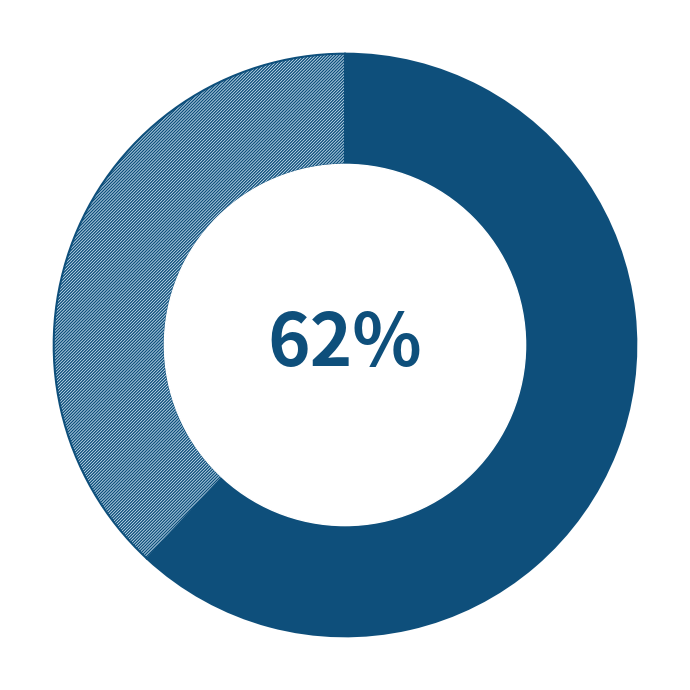

Does any single category account for the majority?

Yes